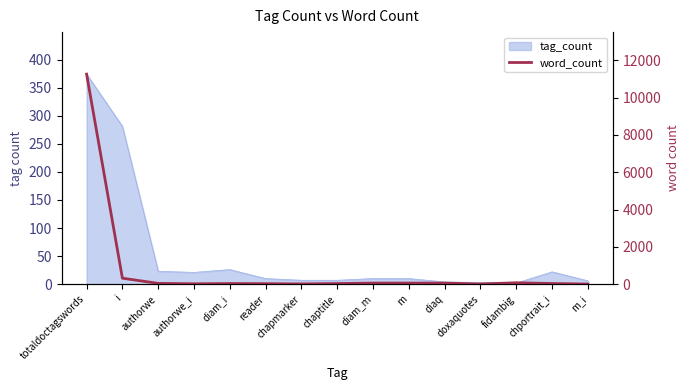

What is the difference between the maximum and minimum values?

11253